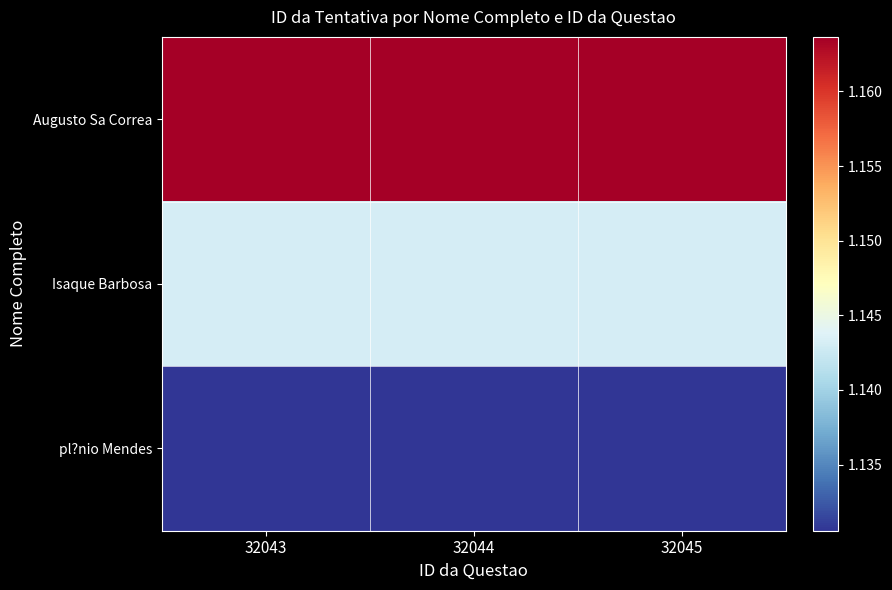

At how many categories does at least one series exceed 1152536?

3